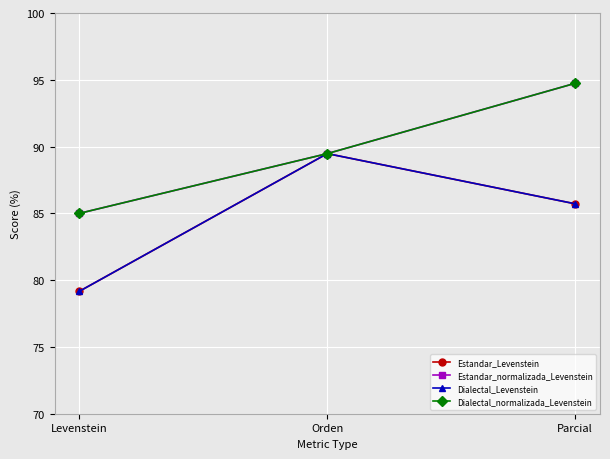

Reading left to right, what are all the values shown in this chart?

Estandar_Levenstein: Levenstein=79.2	Orden=89.5	Parcial=85.7
Estandar_normalizada_Levenstein: Levenstein=85.0	Orden=89.5	Parcial=94.7
Dialectal_Levenstein: Levenstein=79.2	Orden=89.5	Parcial=85.7
Dialectal_normalizada_Levenstein: Levenstein=85.0	Orden=89.5	Parcial=94.7